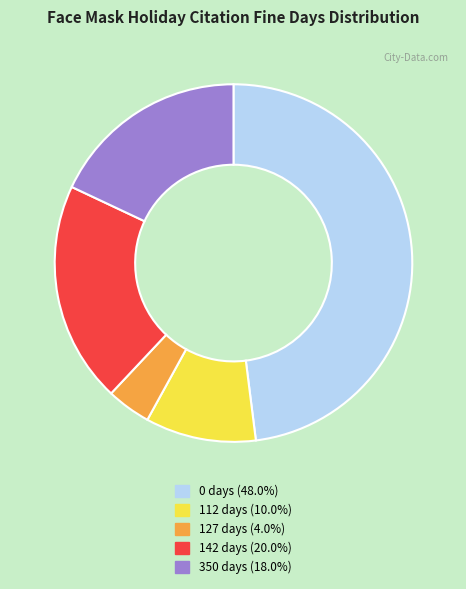

Is the sum of 112 days (10.0%) and 350 days (18.0%) greater than half?

No